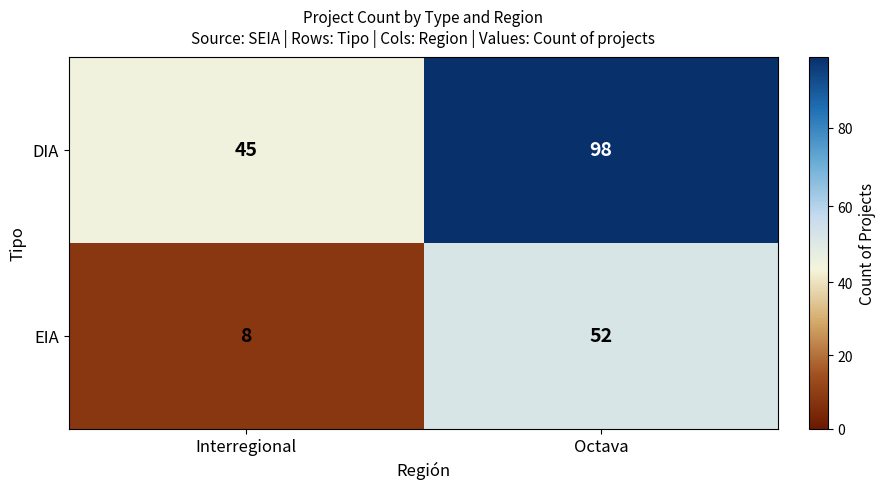

What is the difference between the highest and lowest values at Interregional?

37